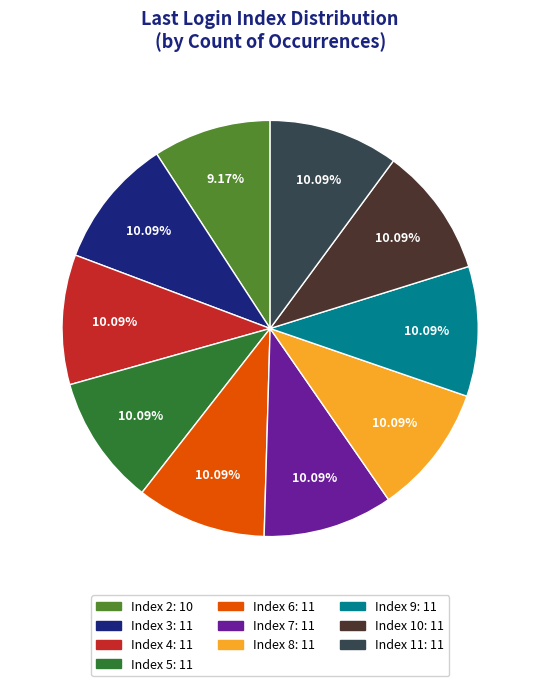

Is there any slice that represents more than half of the pie?

No